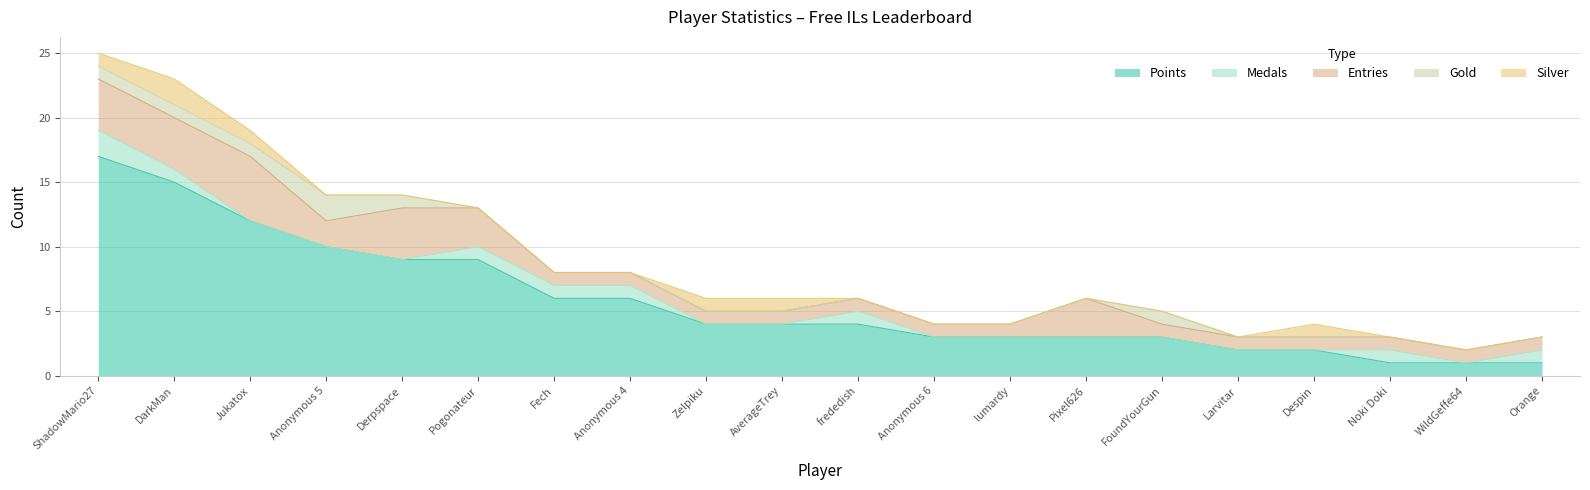

What is the highest value of the Entries series?

5